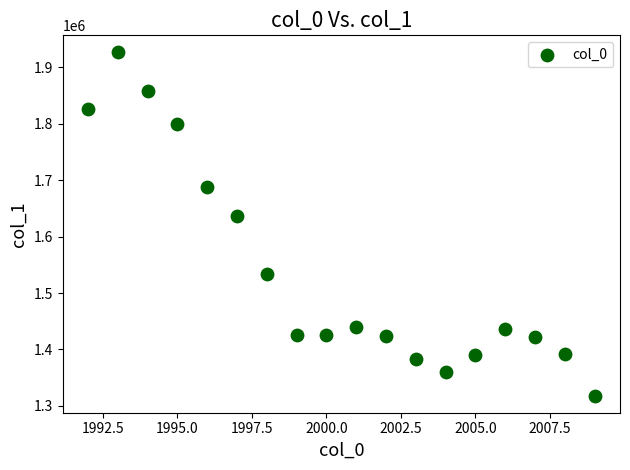

What Y value in the scatter plot is closest to 1622209?

1636096